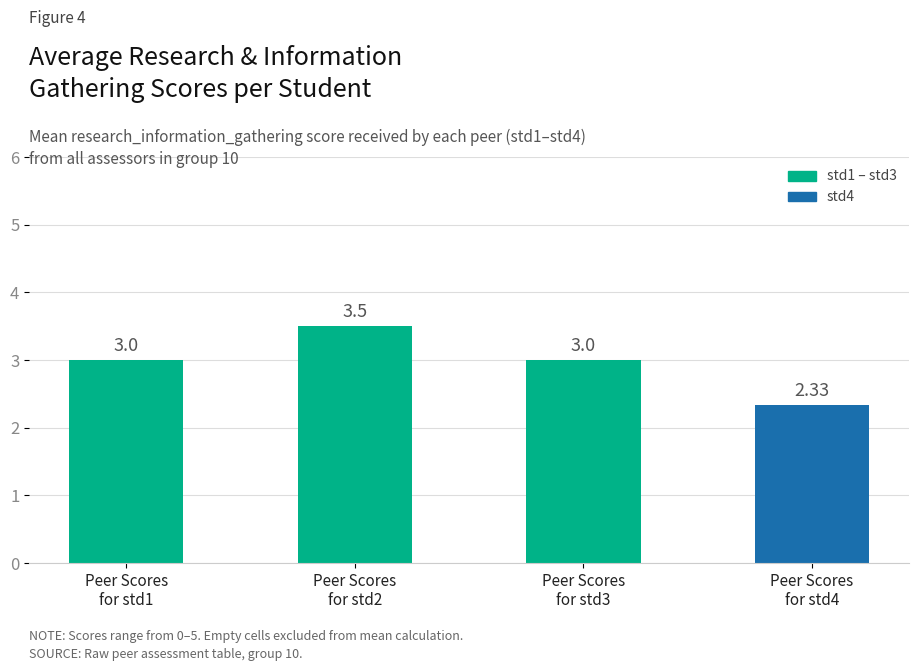

What is the difference between the maximum and second lowest values?

0.5